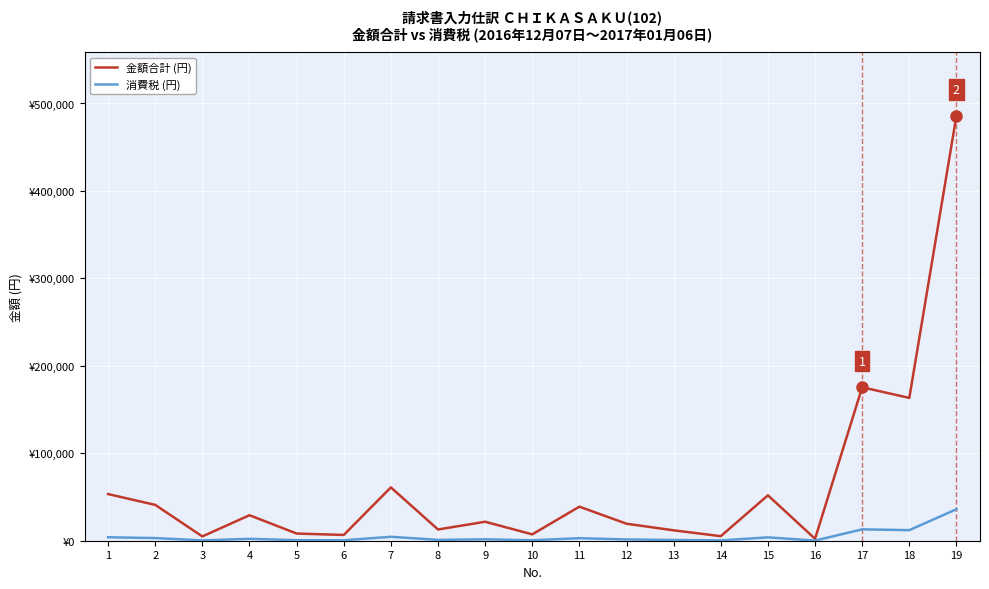

Does the chart display data point markers on the line(s)?

No